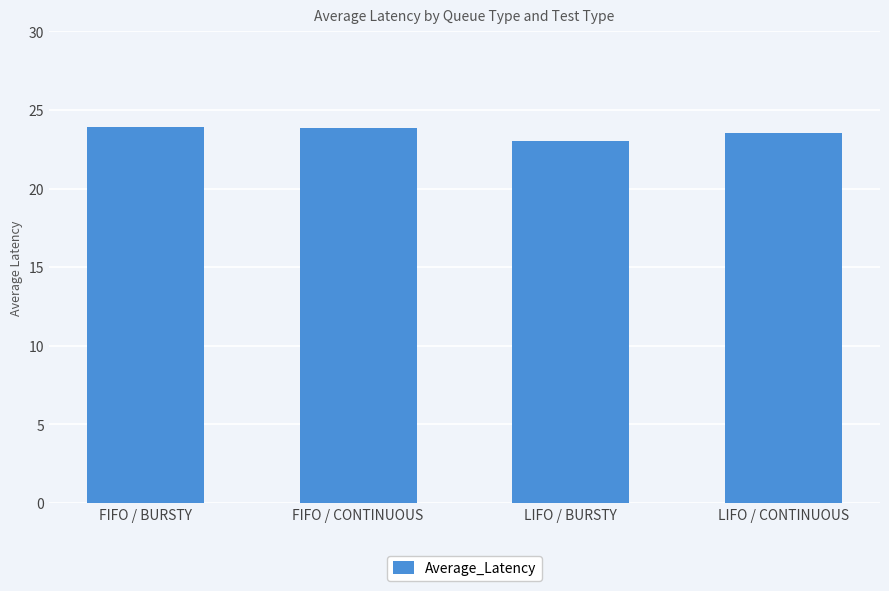

What is the minimum value shown in the chart?

23.1